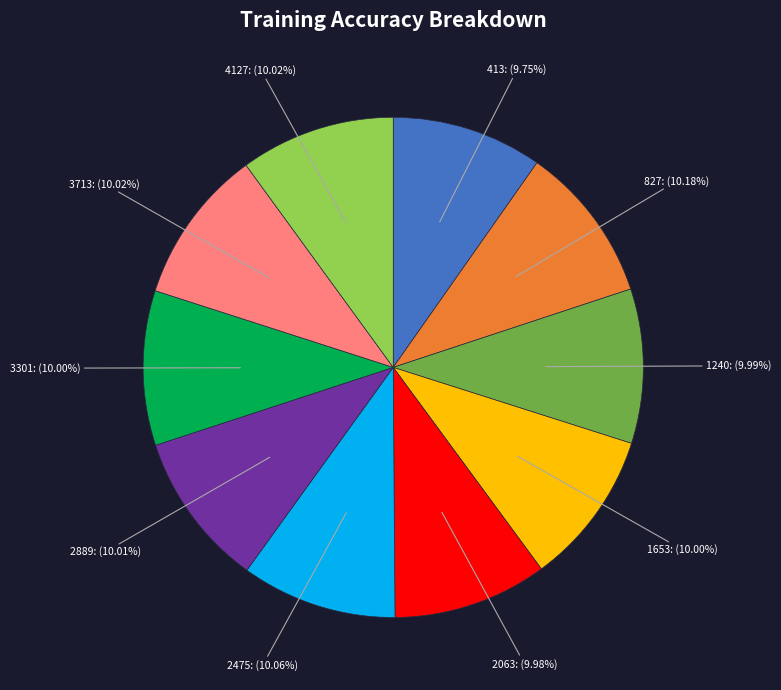

To the nearest percent, what is the average slice percentage?

10%